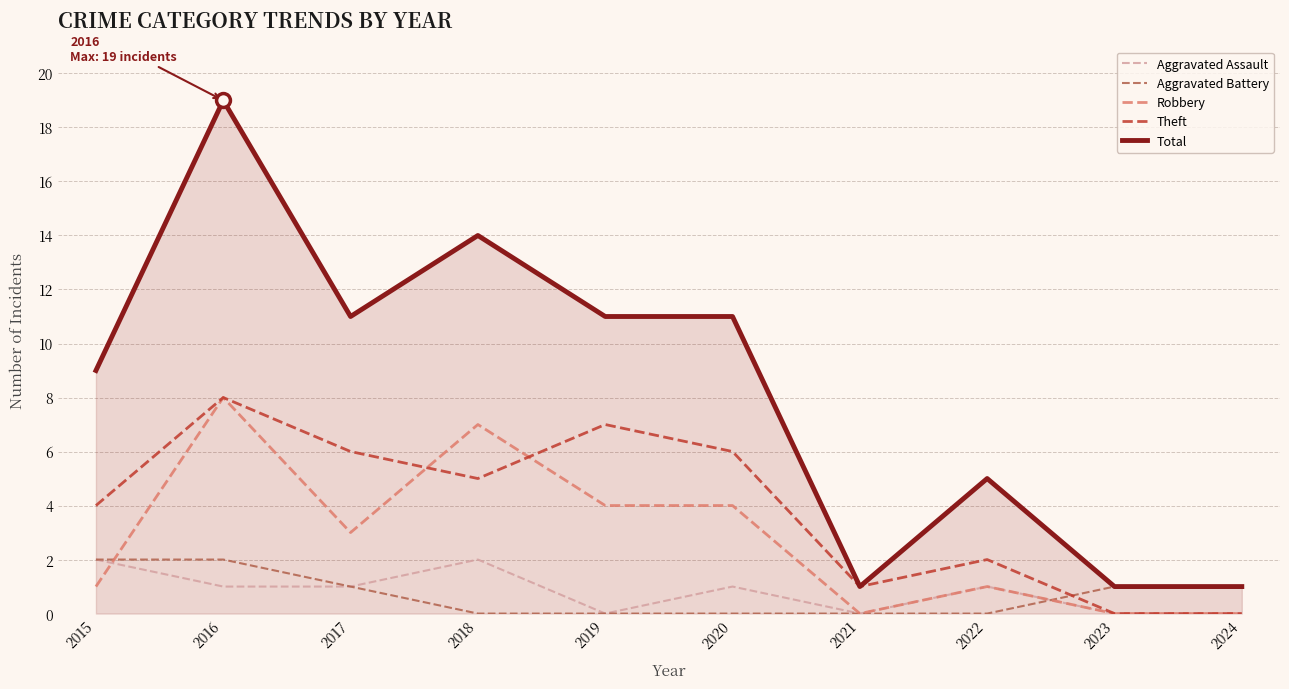

How many lines are shown in the chart?

5